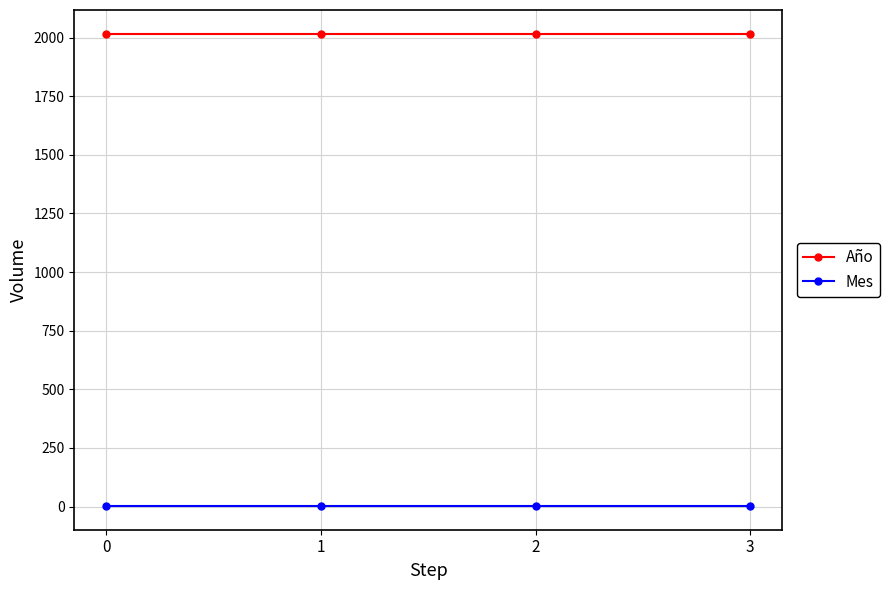

Does the chart have visible grid lines?

Yes